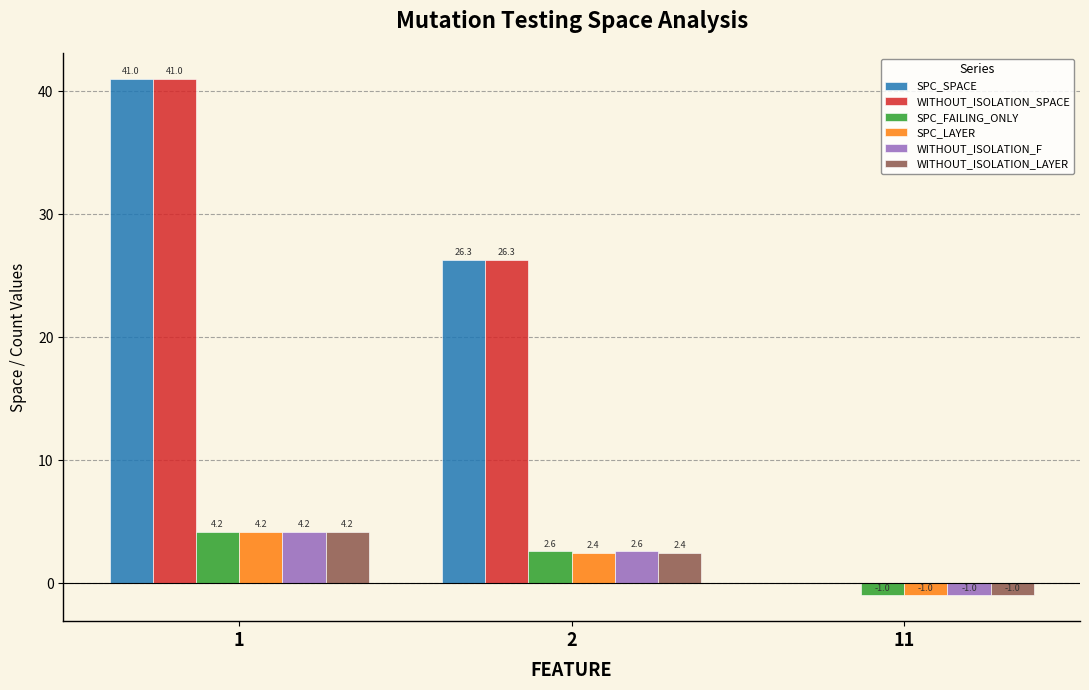

What is the sum of the SPC_FAILING_ONLY values at 11 and 1?

3.2